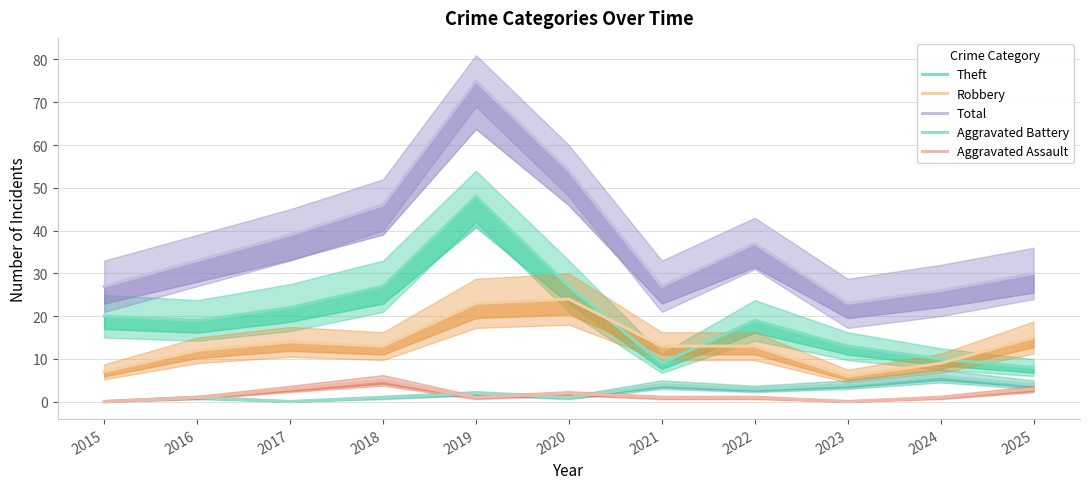

Which series changed the most between 2021 and 2025?

Total